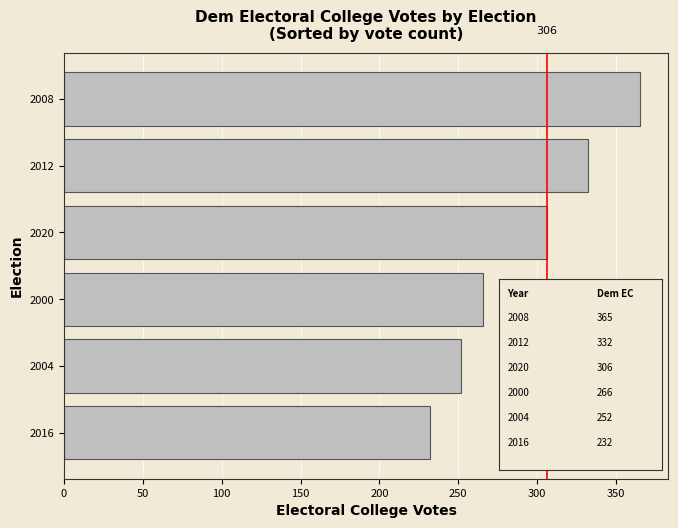

What is the average value?

292